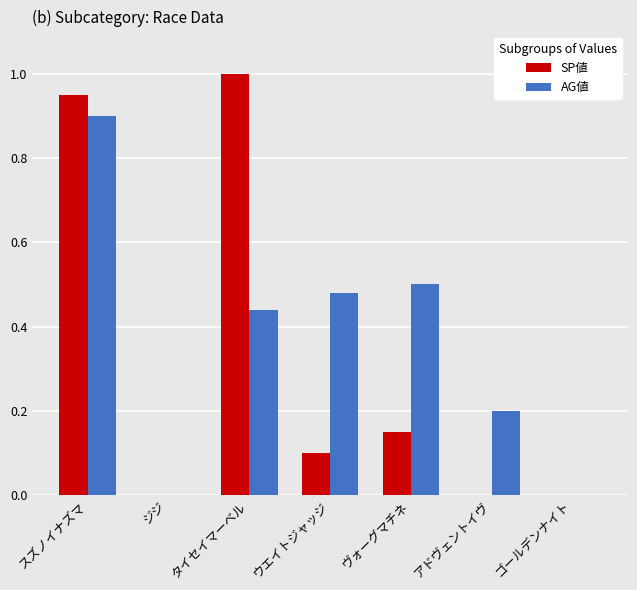

What is the highest value of the SP値 series?

1.0